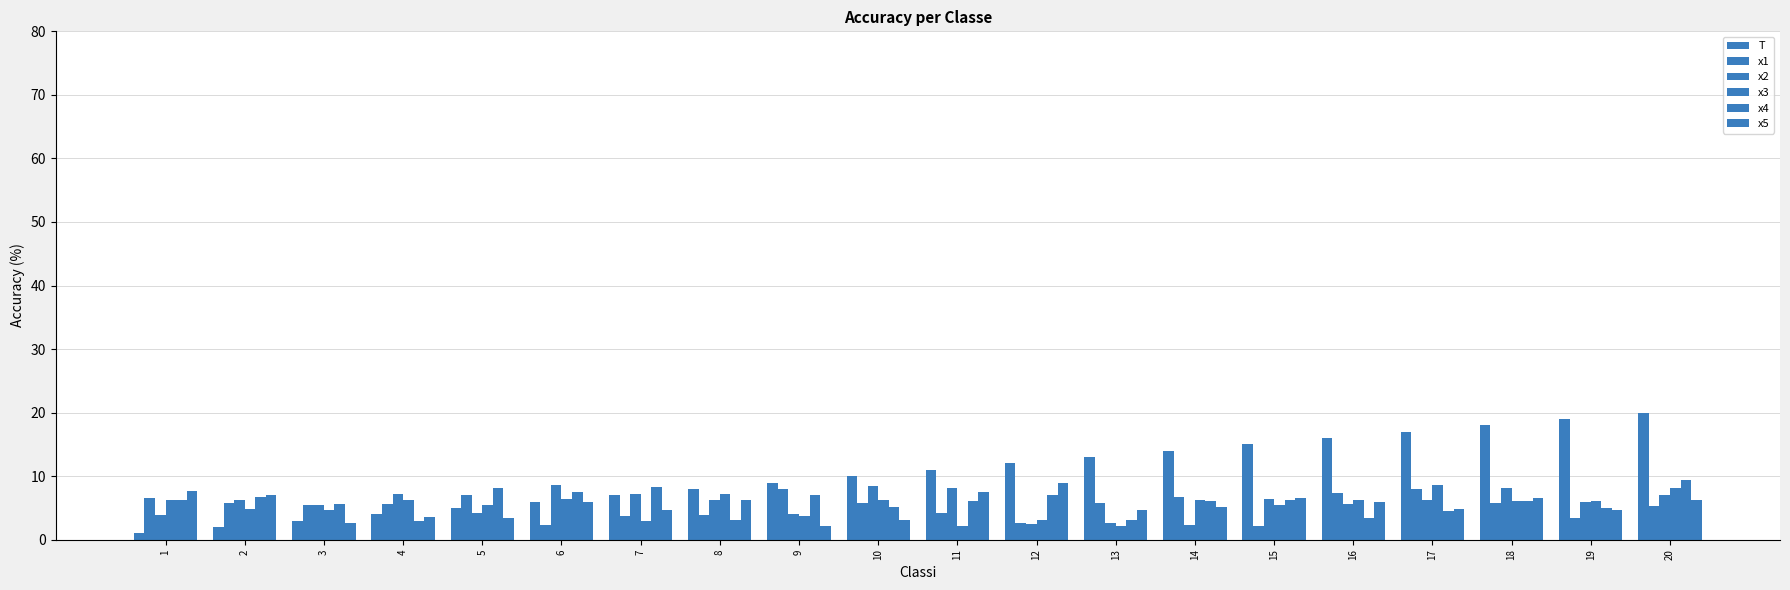

What is the spread (max minus min) of values at 4?

4.2